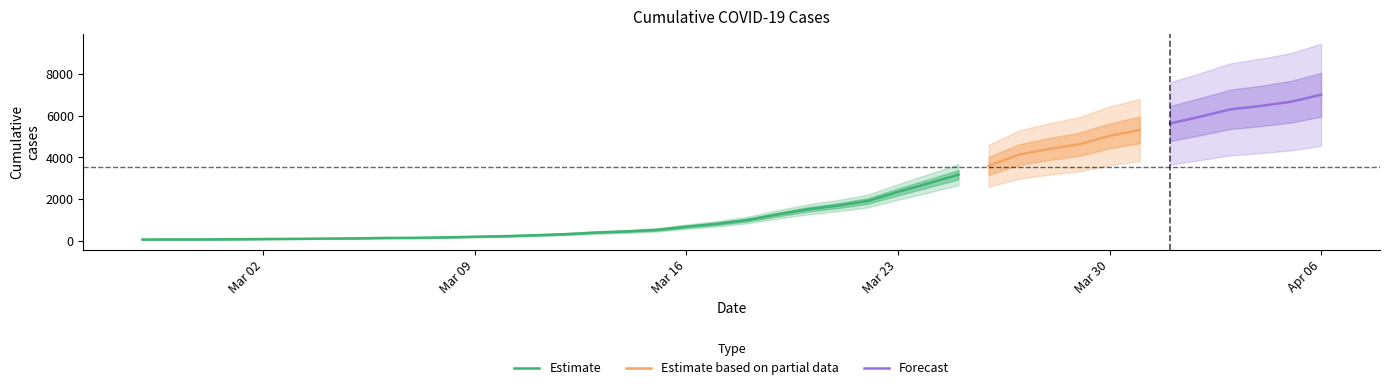

Reading right to left, list all the values displayed in this chart.

2020-04-06=7004	2020-04-05=6666	2020-04-04=6468	2020-04-03=6303	2020-04-02=5954	2020-04-01=5624	2020-03-31=5319	2020-03-30=5030	2020-03-29=4630	2020-03-28=4404	2020-03-27=4130	2020-03-26=3593	2020-03-25=3168	2020-03-24=2754	2020-03-23=2345	2020-03-22=1909	2020-03-21=1686	2020-03-20=1505	2020-03-19=1261	2020-03-18=993	2020-03-17=816	2020-03-16=677	2020-03-15=523	2020-03-14=452	2020-03-13=398	2020-03-12=320	2020-03-11=269	2020-03-10=226	2020-03-09=197	2020-03-08=167	2020-03-07=146	2020-03-06=138	2020-03-05=119	2020-03-04=108	2020-03-03=95	2020-03-02=87	2020-03-01=76	2020-02-29=69	2020-02-28=68	2020-02-27=64